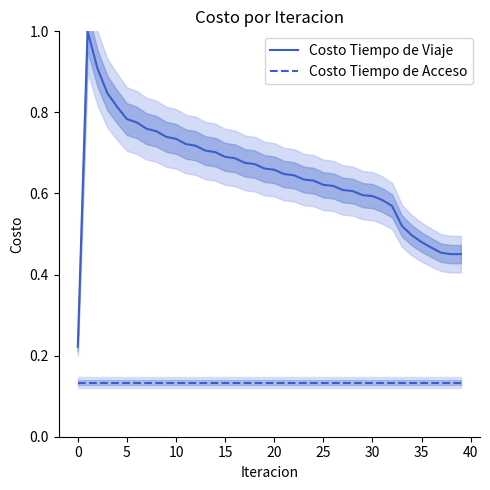

True or false: Costo Tiempo de Acceso has a value of 0.1 at 28.

True